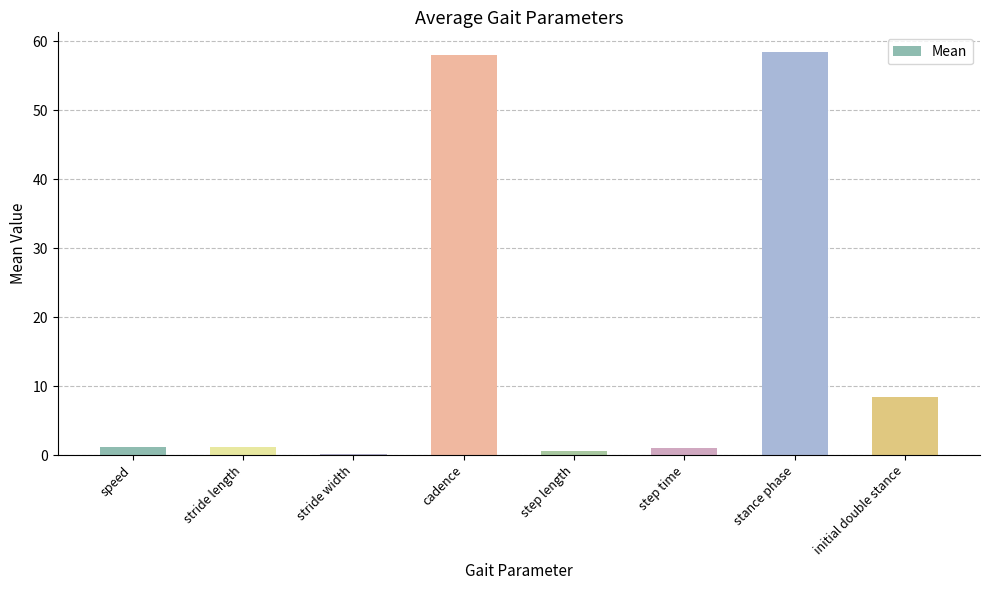

What is the greatest value displayed?

58.4